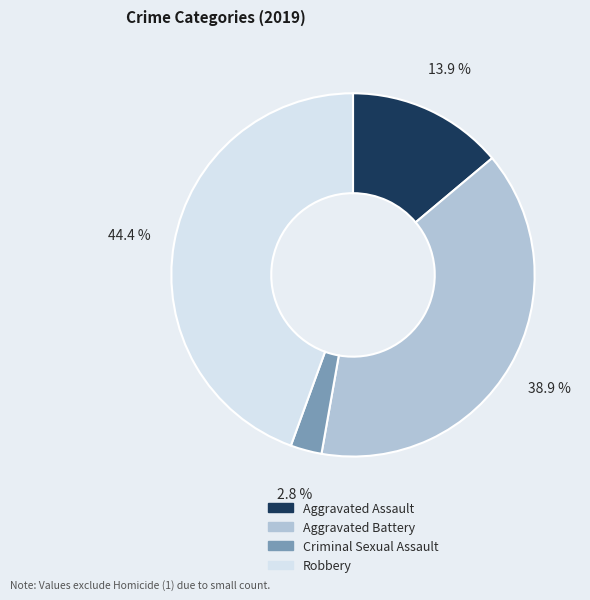

Count the number of slices in the pie.

4